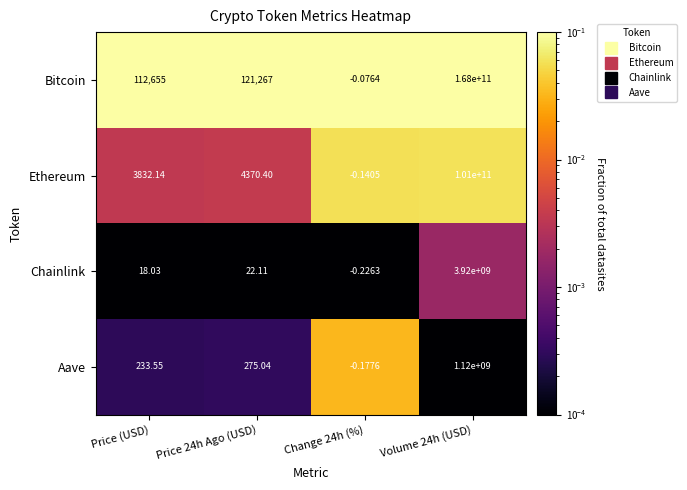

Between Price (USD) and Volume 24h (USD), which series saw the biggest shift?

Bitcoin